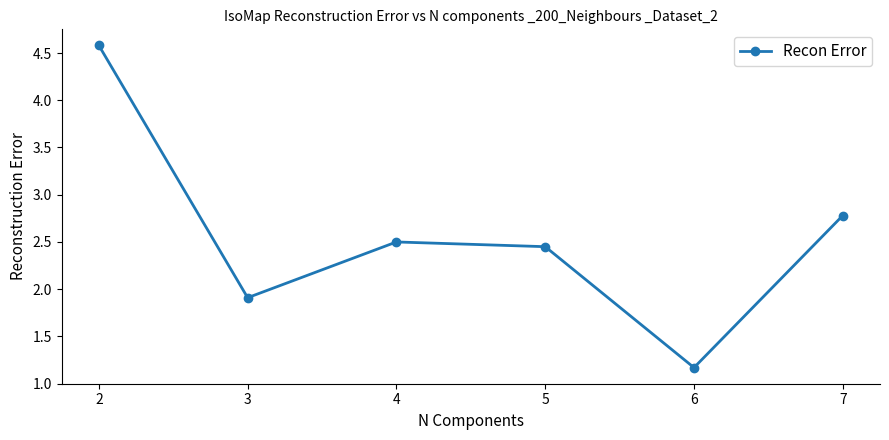

True or false: there are more than 0 points higher than both neighbors.

True